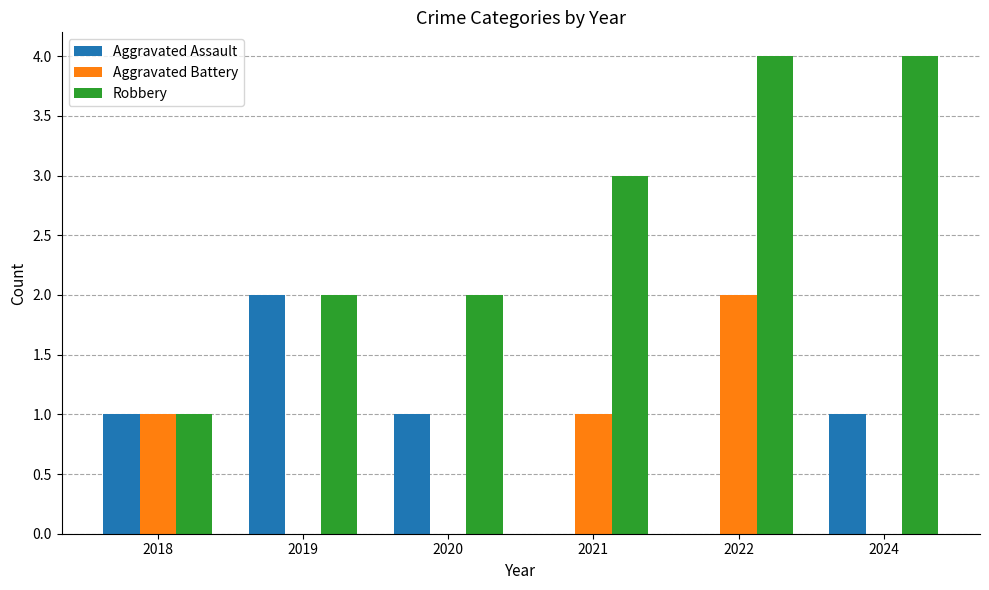

Reading right to left, extract all data points from this chart.

Aggravated Assault: 1	0	0	1	2	1
Aggravated Battery: 0	2	1	0	0	1
Robbery: 4	4	3	2	2	1